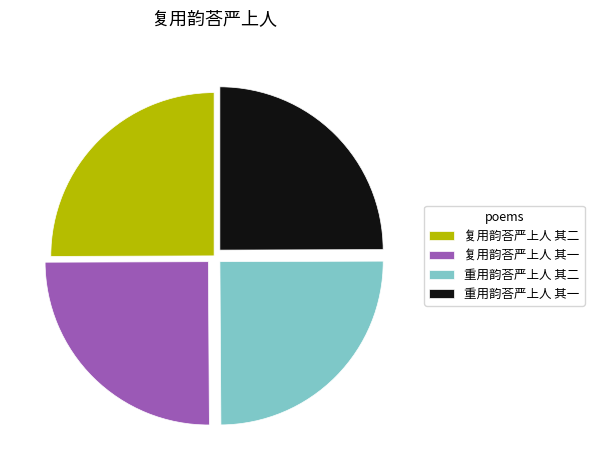

True or false: 复用韵荅严上人 其二 accounts for 37% of the total.

False